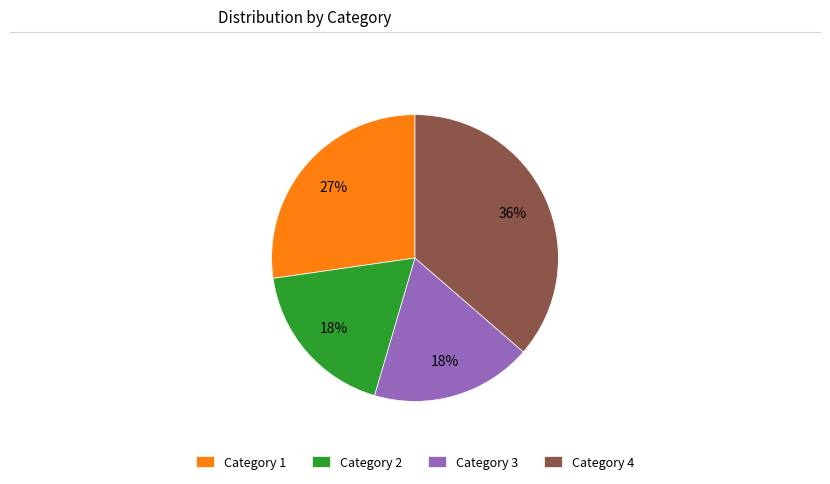

To the nearest percent, what is the difference between the Category 4 and Category 1 slice percentages?

9%